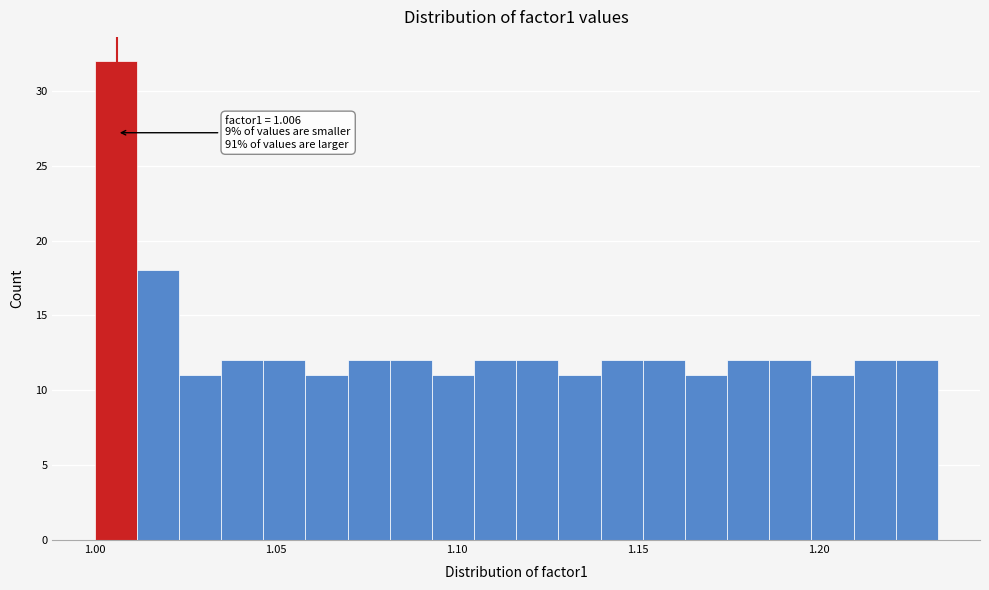

Read against the x-axis, roughly where is the centre of the tallest bar?

1.005